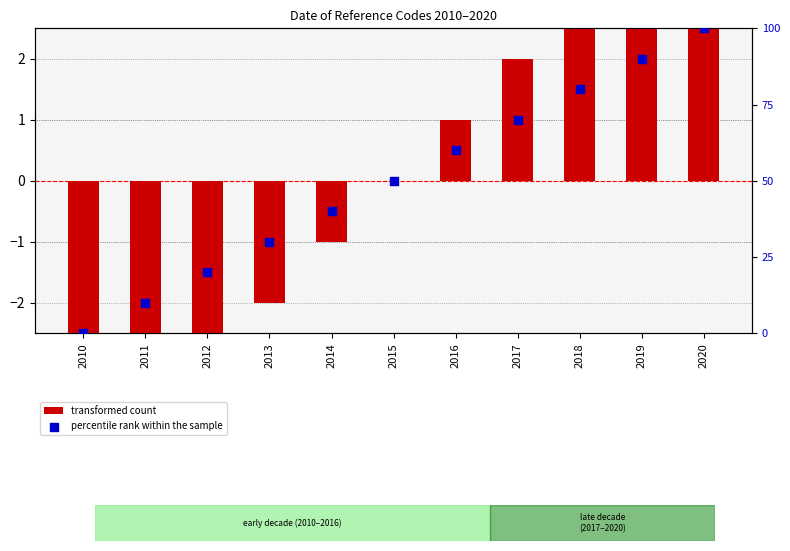

Which series contains the lowest Y value?

transformed count